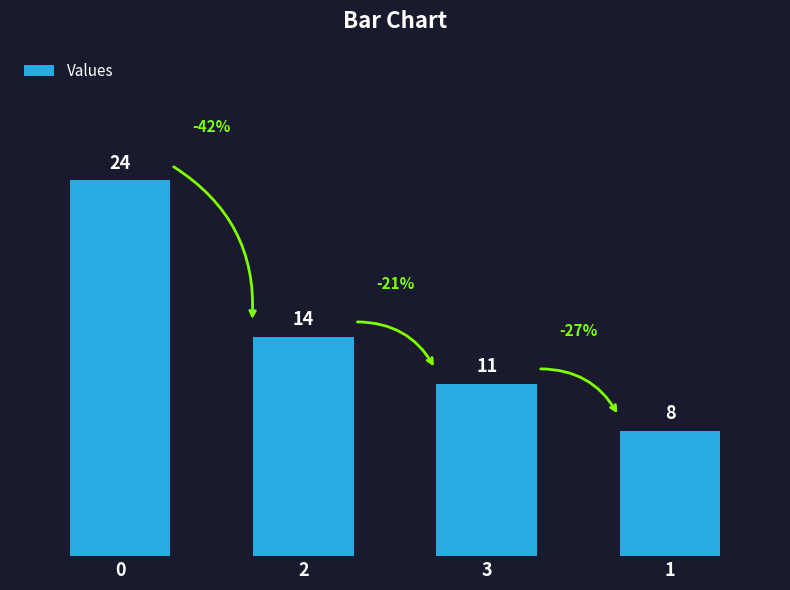

What is the ratio of the value at 3 to the value at 0?

0.5